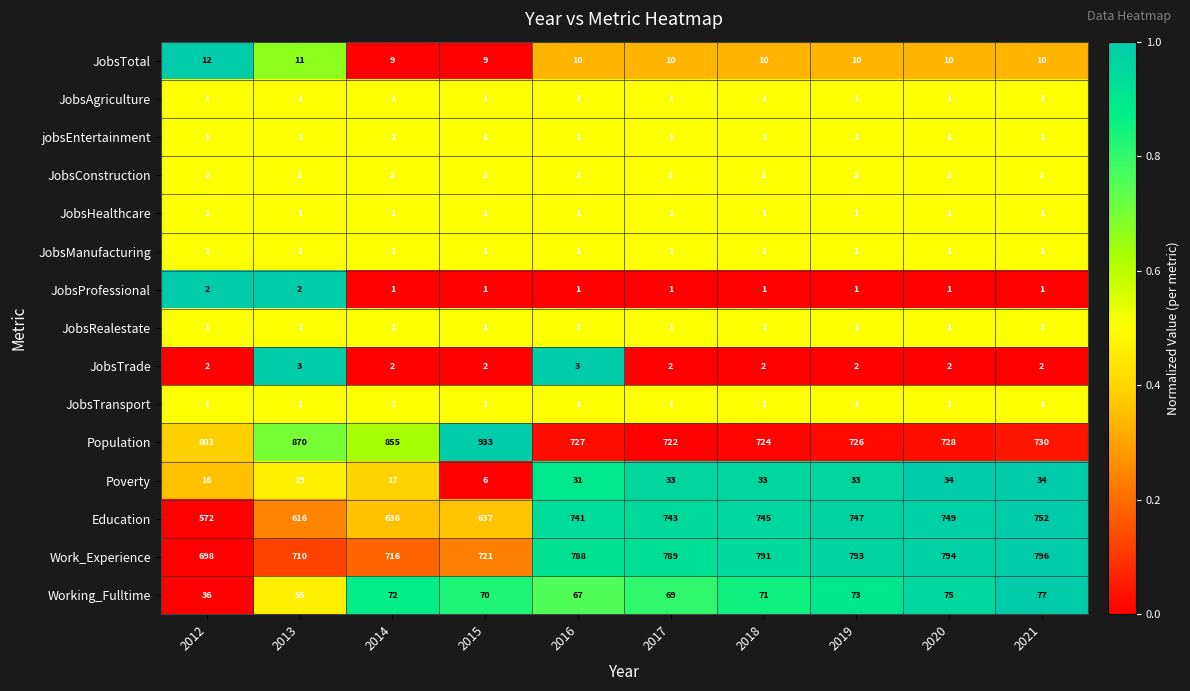

At which category is the sum across all series the highest?

2021